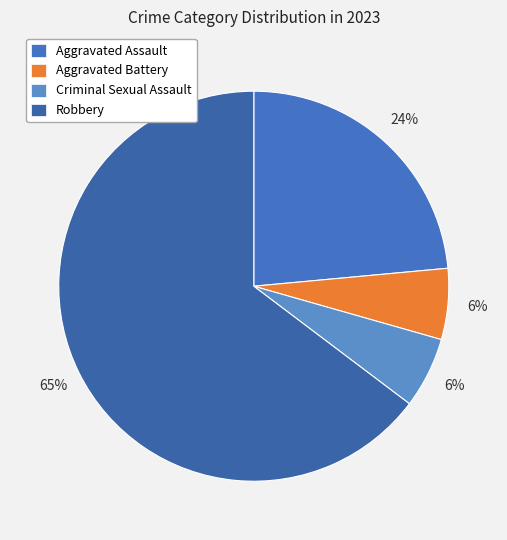

Combined, what portion of the pie is Aggravated Battery and Criminal Sexual Assault?

11.8%